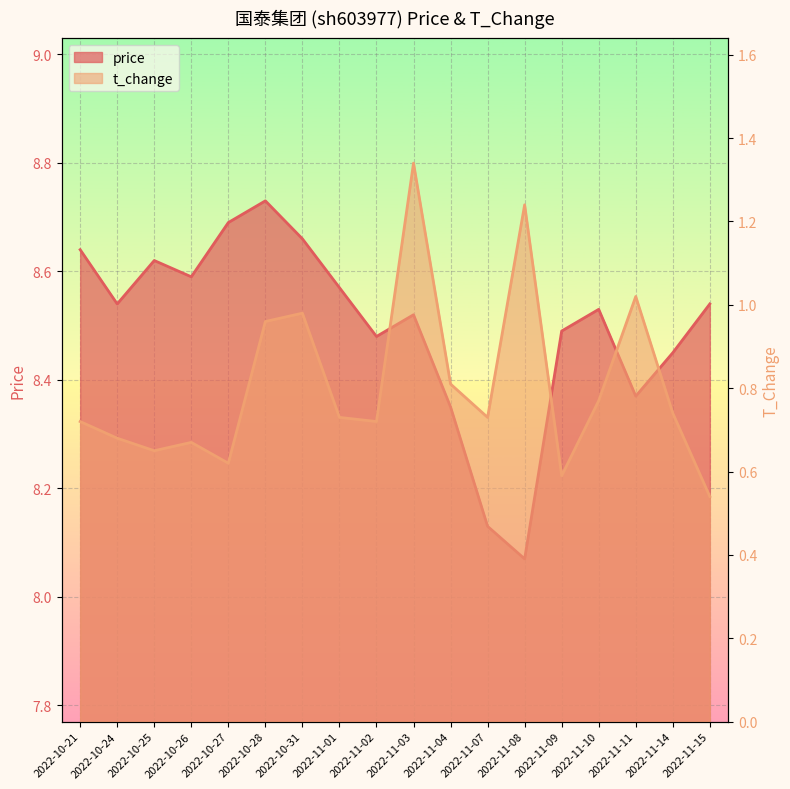

Reading right to left, list all the values displayed in this chart.

price: 8.5	8.4	8.4	8.5	8.5	8.1	8.1	8.3	8.5	8.5	8.6	8.7	8.7	8.7	8.6	8.6	8.5	8.6
t_change: 0.5	0.7	1.0	0.8	0.6	1.2	0.7	0.8	1.3	0.7	0.7	1.0	1.0	0.6	0.7	0.7	0.7	0.7